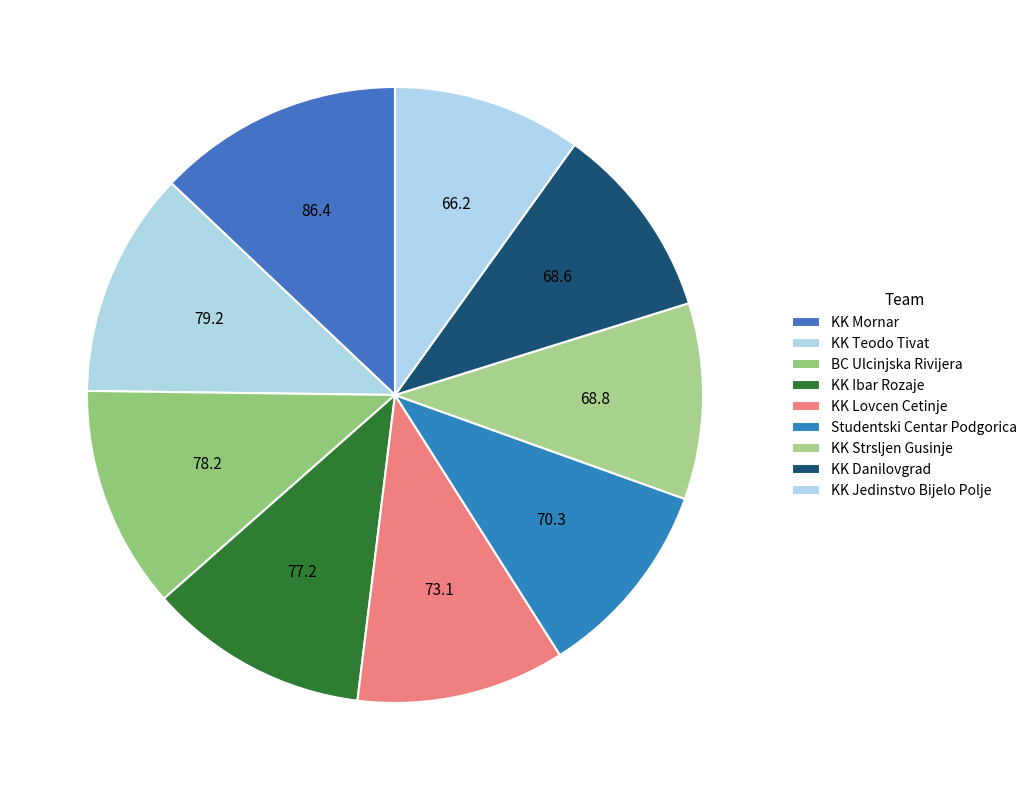

How many segments does this pie chart have?

9